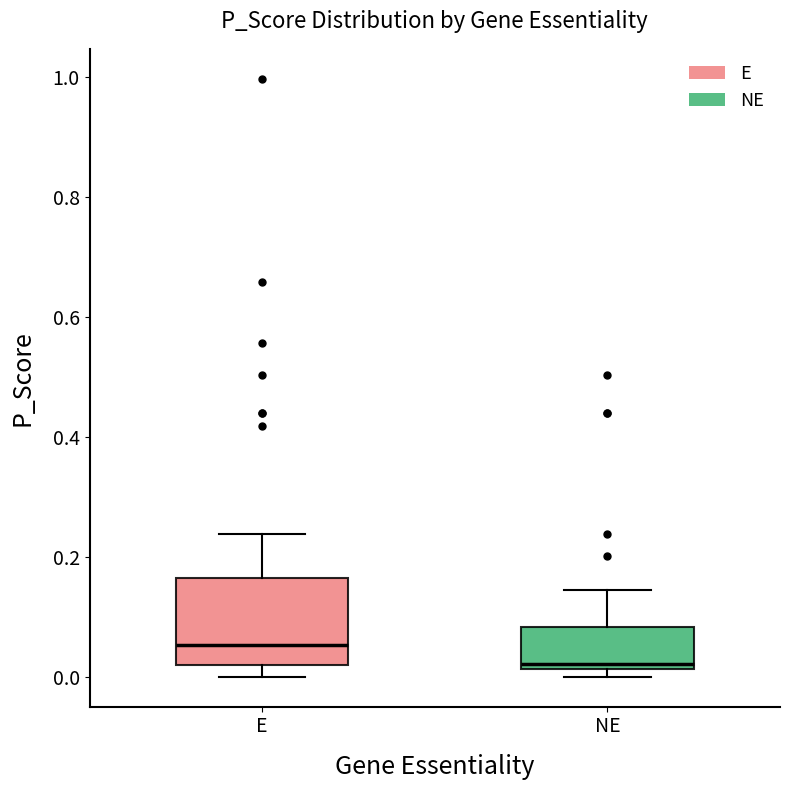

Comparing the boxes themselves (not the whiskers), which one is the tallest?

E